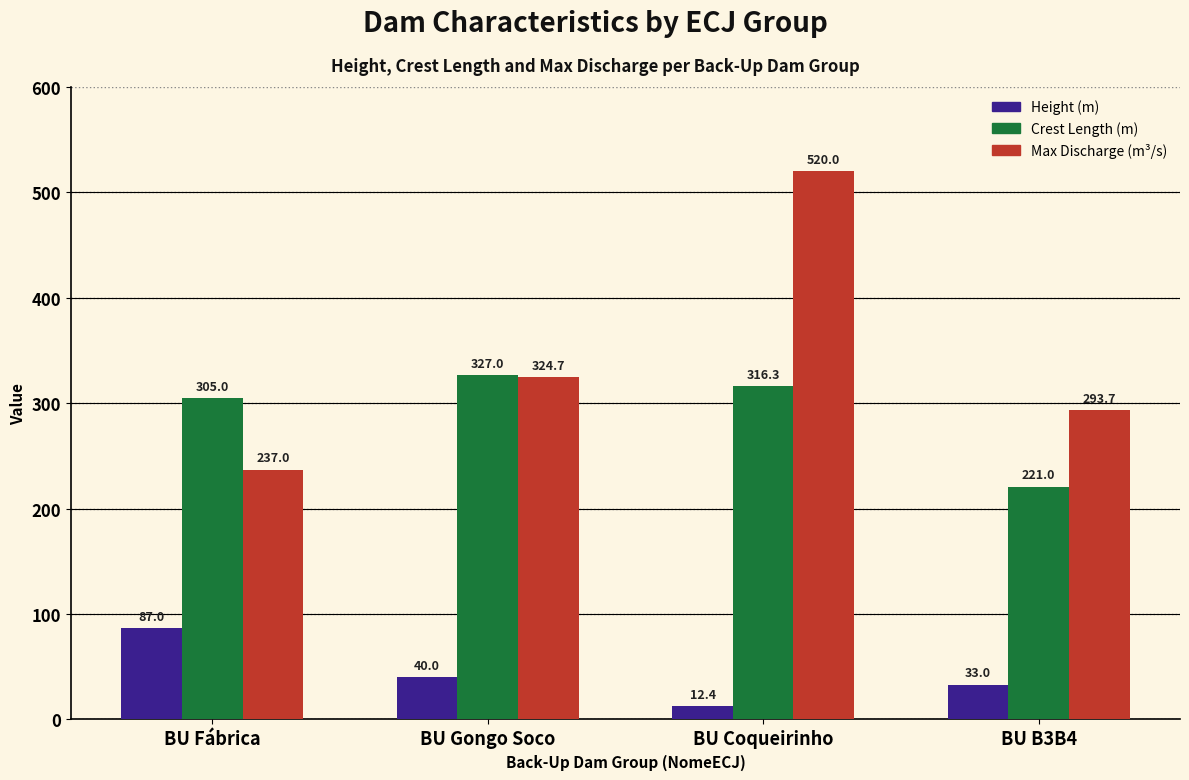

What is the difference between the highest and lowest values at BU B3B4?

260.7